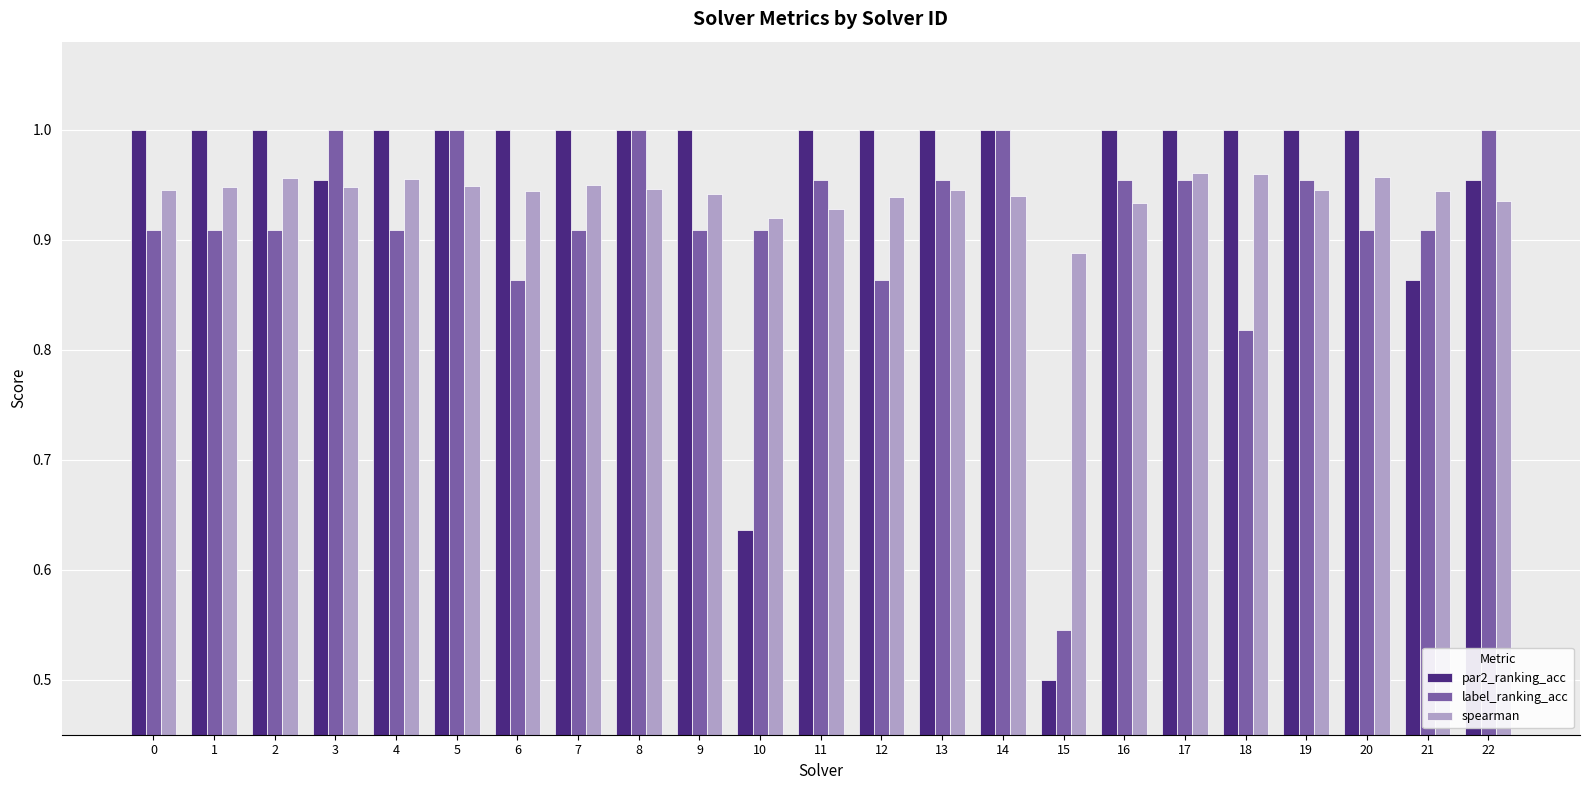

What are all the series names shown in the legend?

par2_ranking_acc, label_ranking_acc, spearman